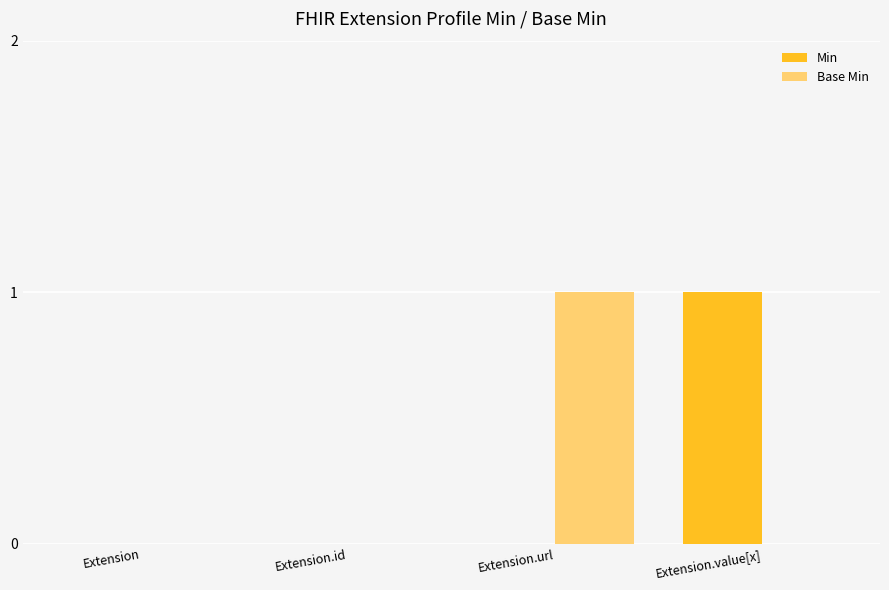

Reading left to right, transcribe all the data shown in this chart.

Min: 0	0	0	1
Base Min: 0	0	1	0